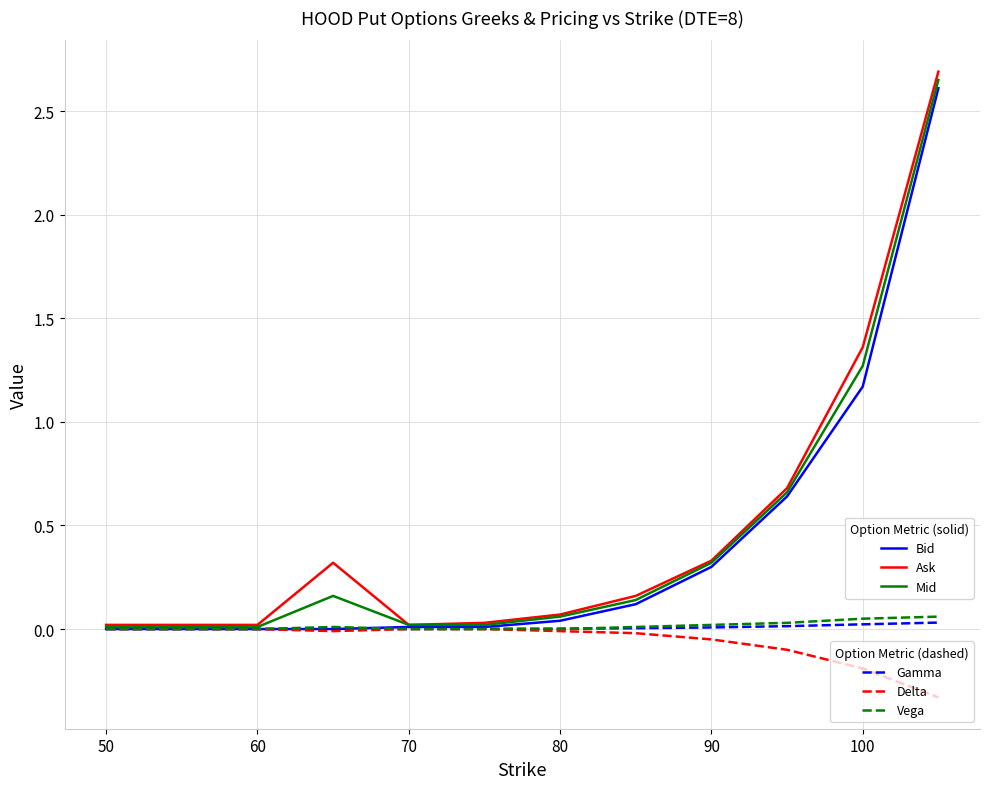

What is the greatest value displayed?

2.7